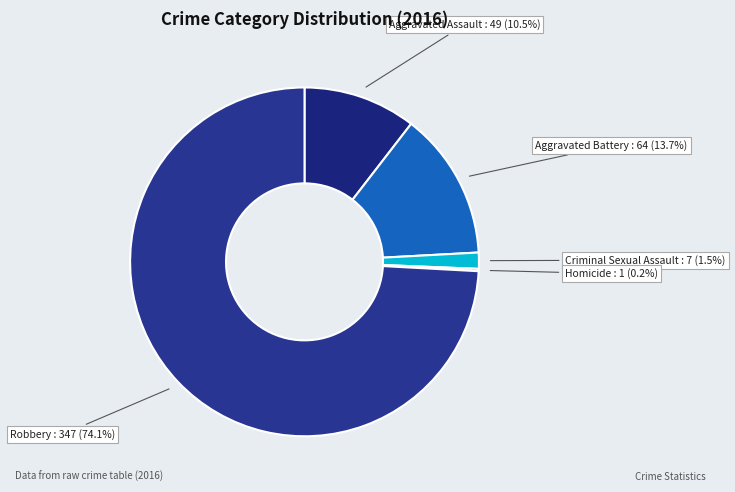

Which has a higher value, Aggravated Assault or Criminal Sexual Assault?

Aggravated Assault